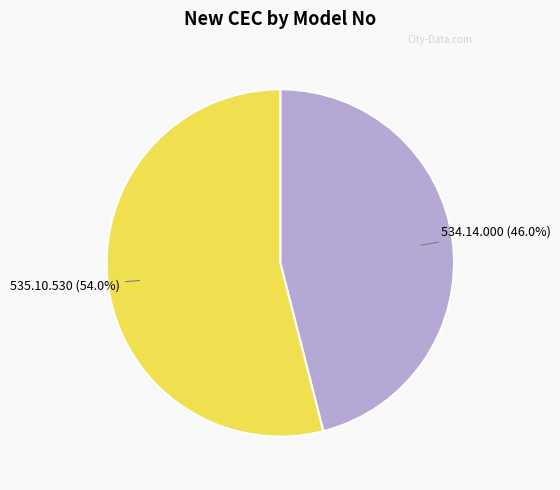

Is there a majority slice in this chart?

Yes